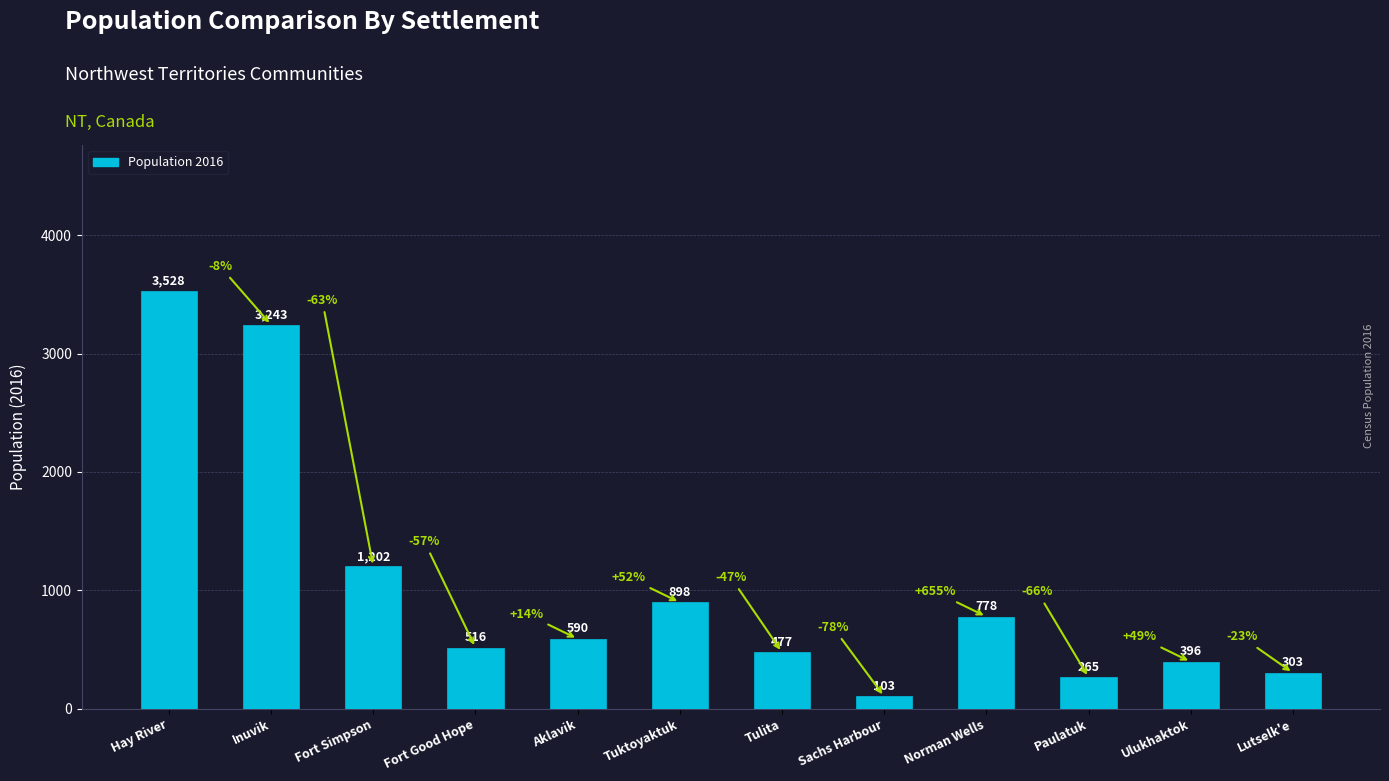

What value does the data have at Ulukhaktok?

396